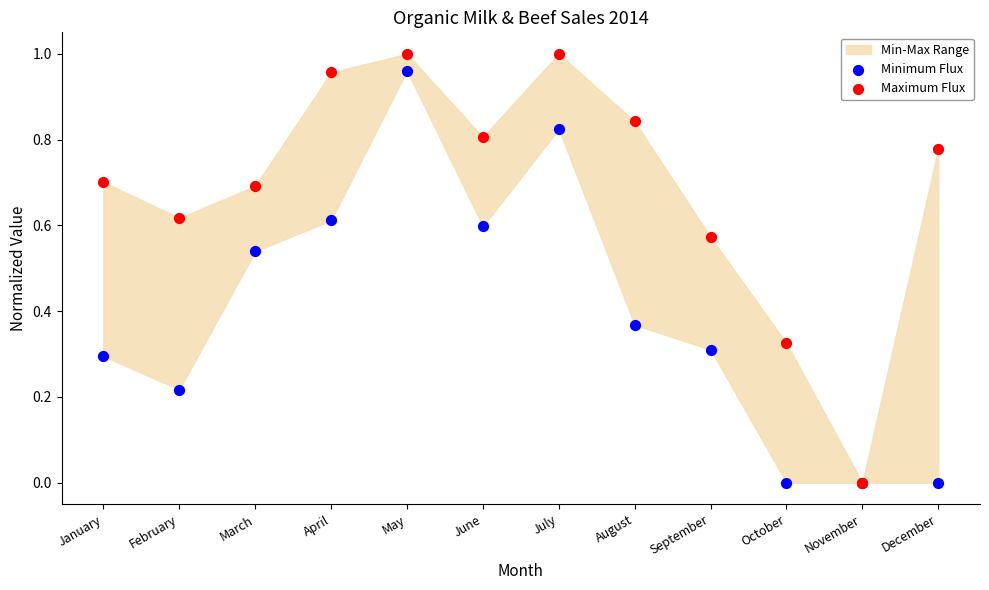

Which series reaches the maximum Y coordinate?

Maximum Flux